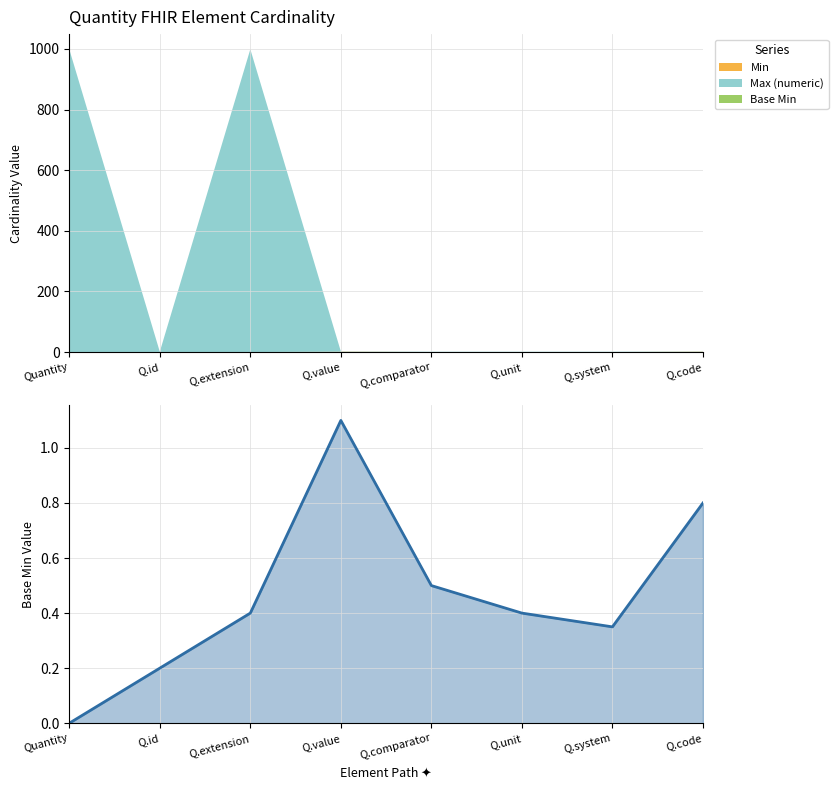

The chart shows a value of -0.5 at Quantity. True or false?

False